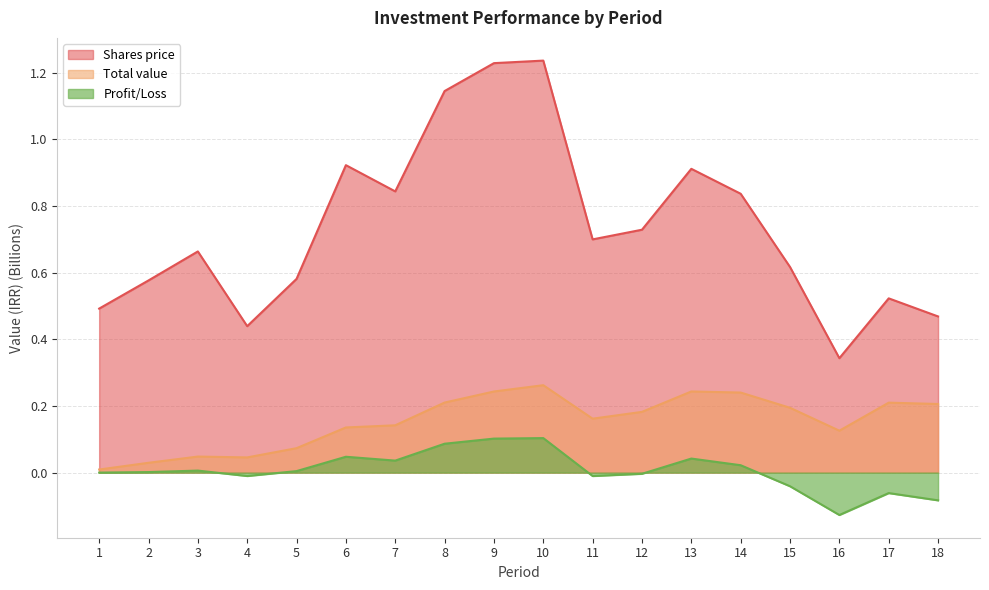

Count the number of categories in the chart.

18